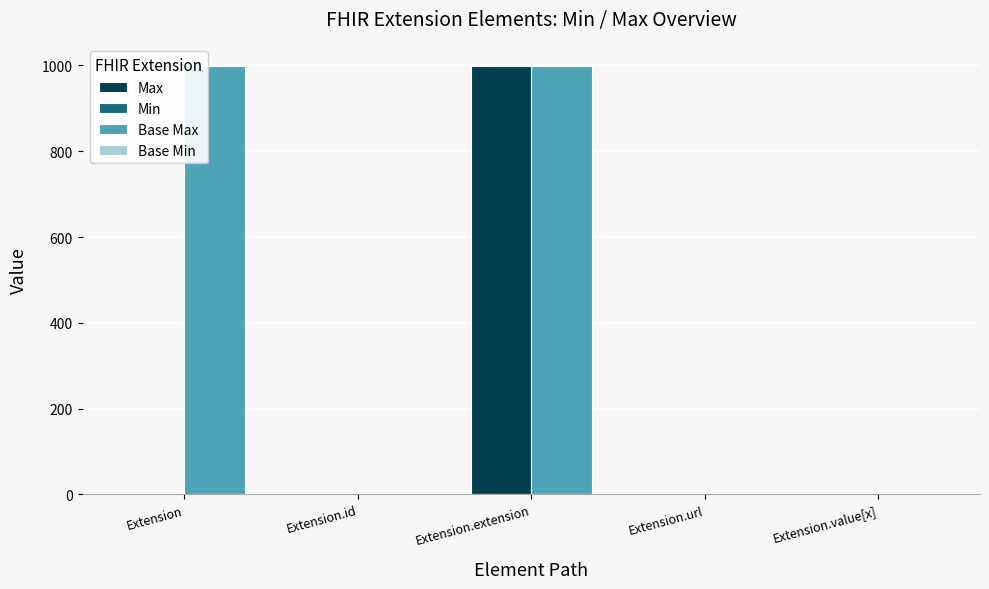

Which series has the largest total across all categories?

Base Max